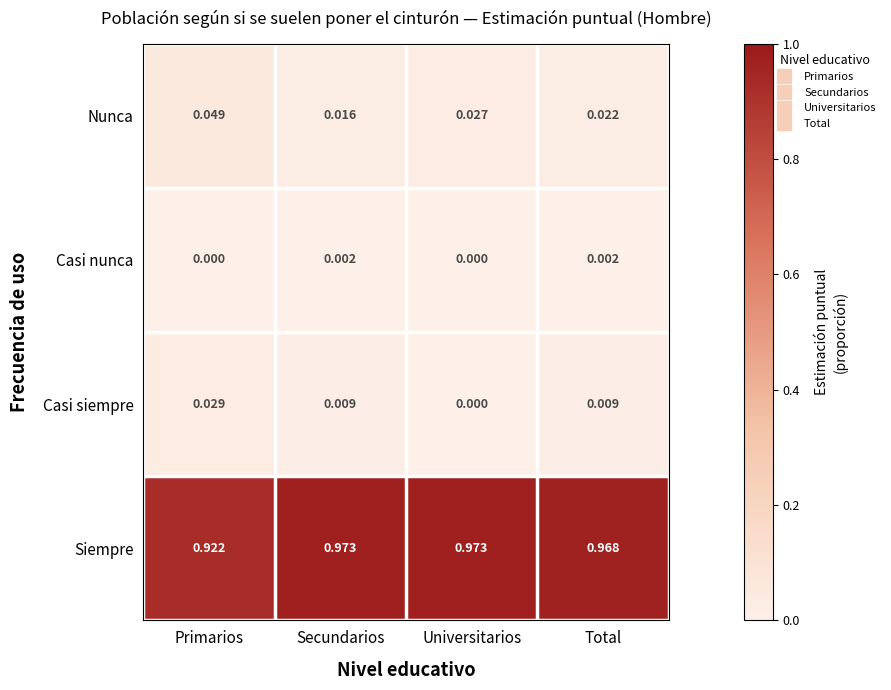

Which series has the largest range (max minus min)?

Siempre